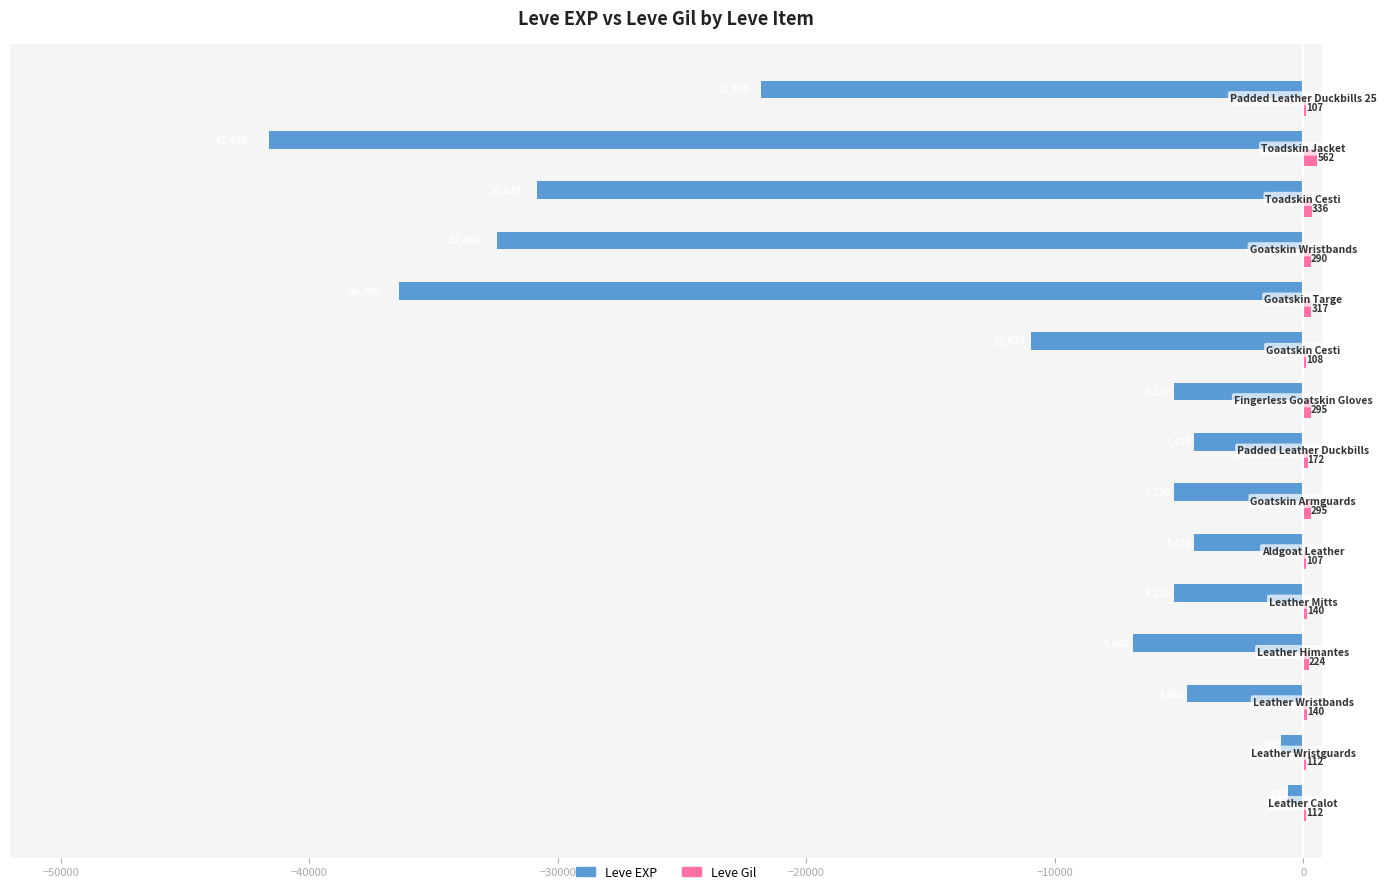

What is the sum of all Leve Gil values?

3317